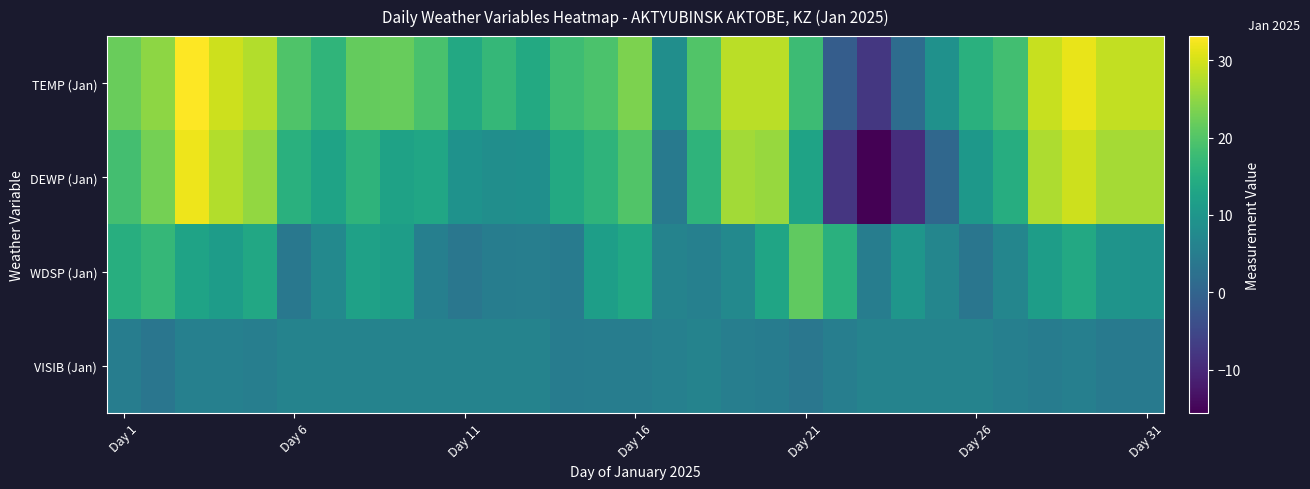

How many data points does each series have?

31